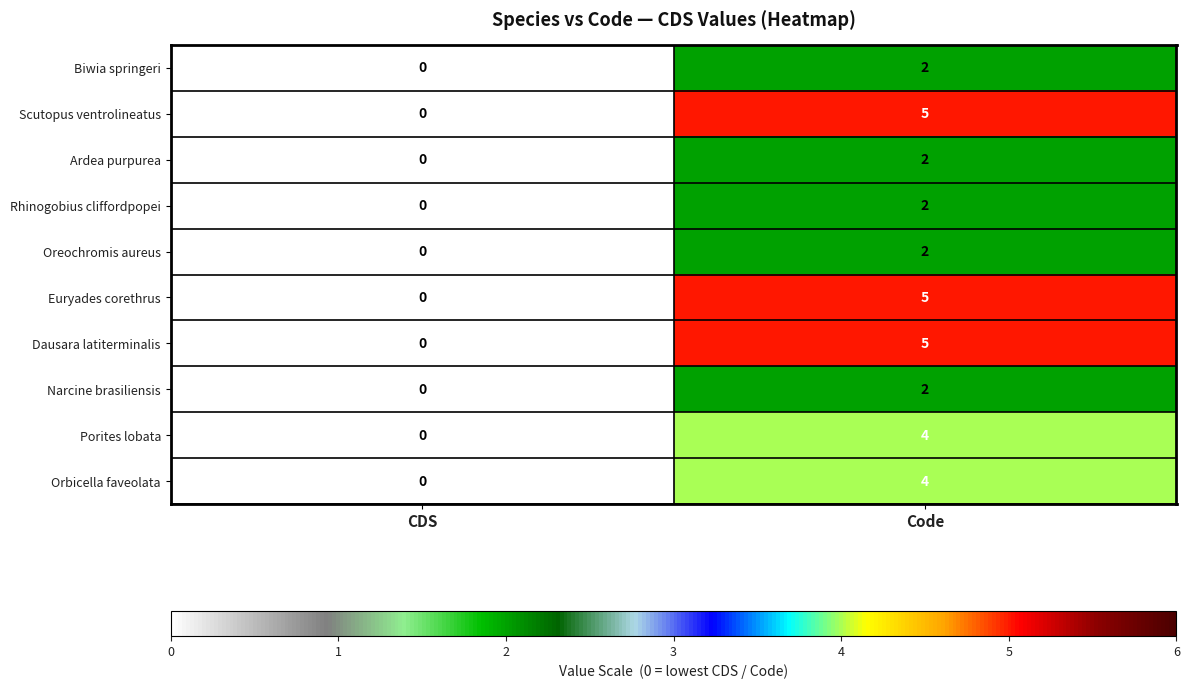

At which label is Biwia springeri closest to 1?

CDS